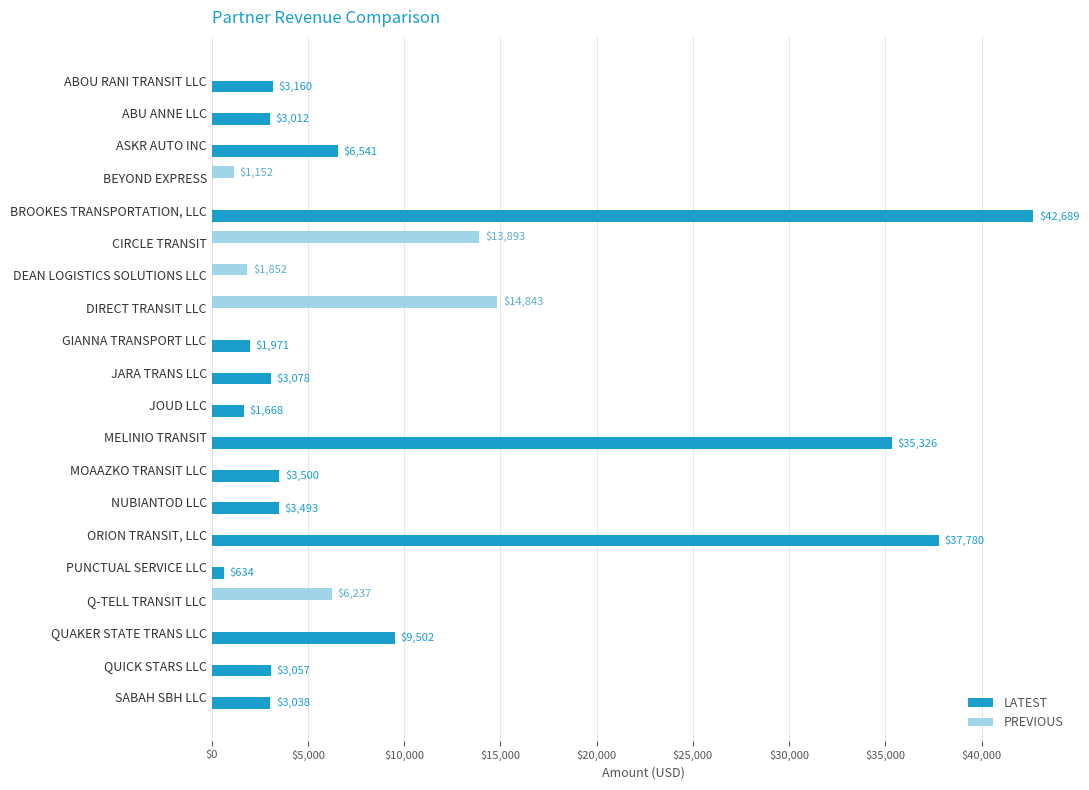

What are all the series names shown in the legend?

LATEST, PREVIOUS